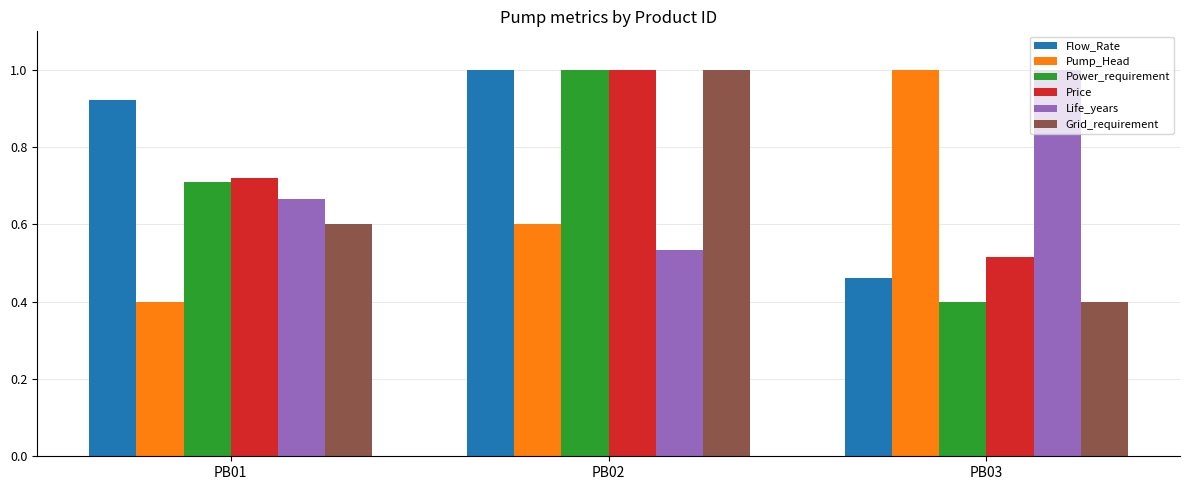

What is the difference between the second highest and minimum values in the Power_requirement series?

0.3